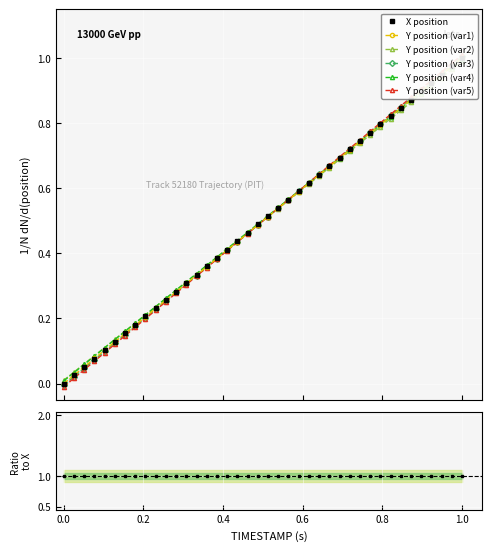

Is the value of Y at 21 greater than the value of X at 0.8?

Yes